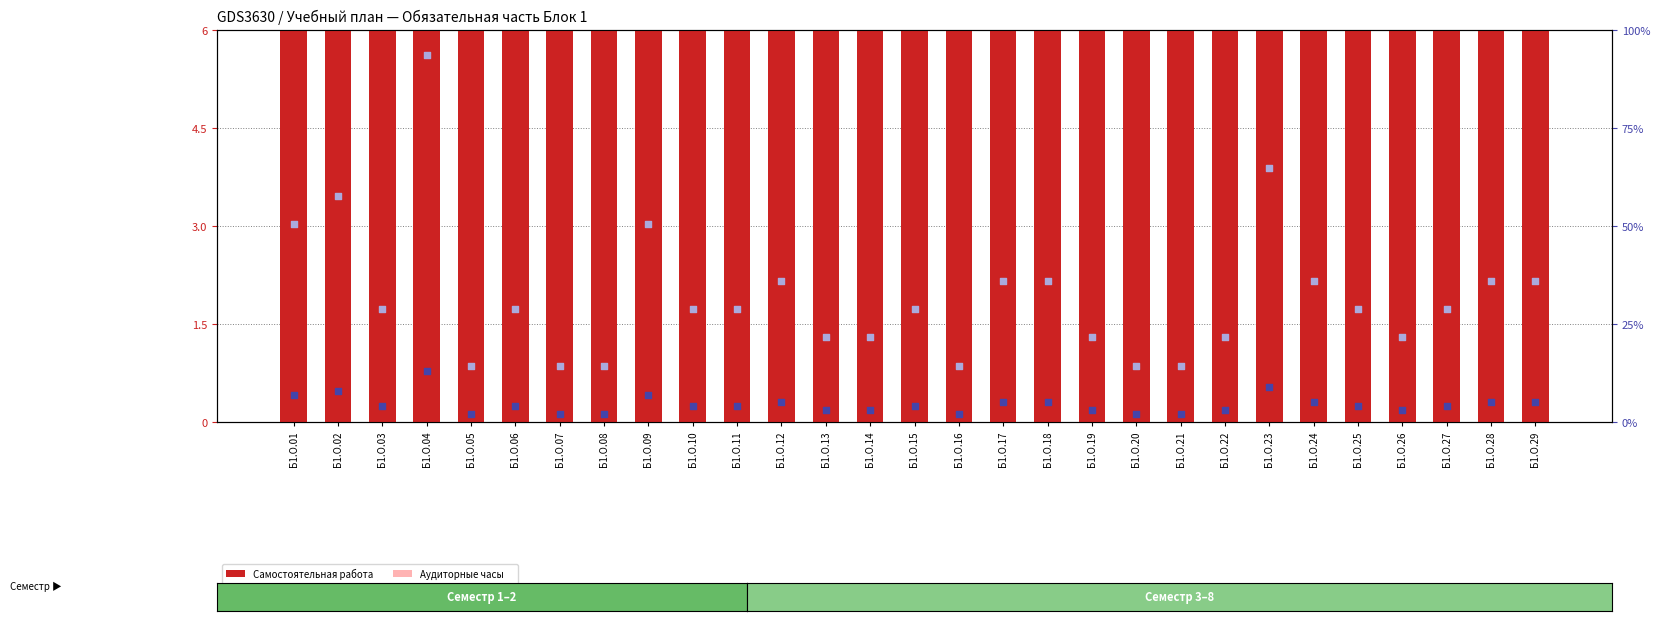

Which series has the largest total across all categories?

Аудиторные часы